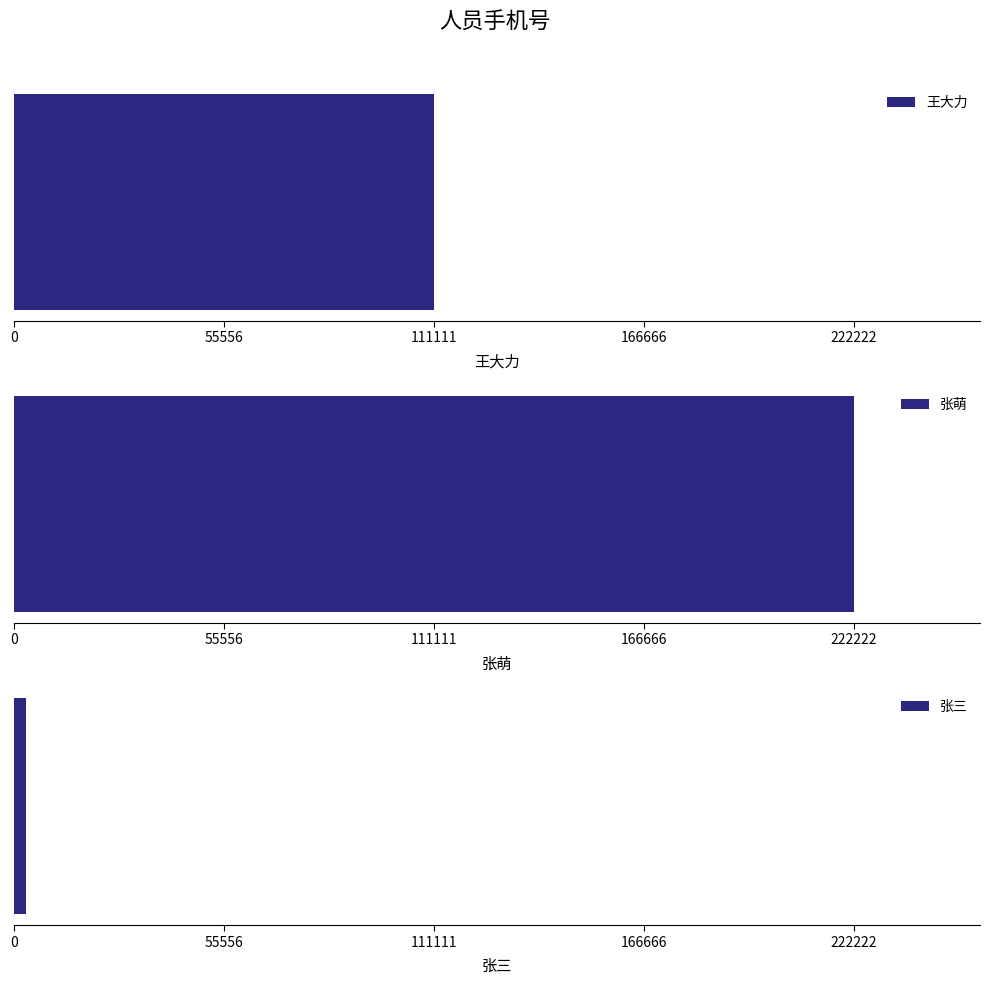

What is the change in value from 王大力 to 张三?

-107778